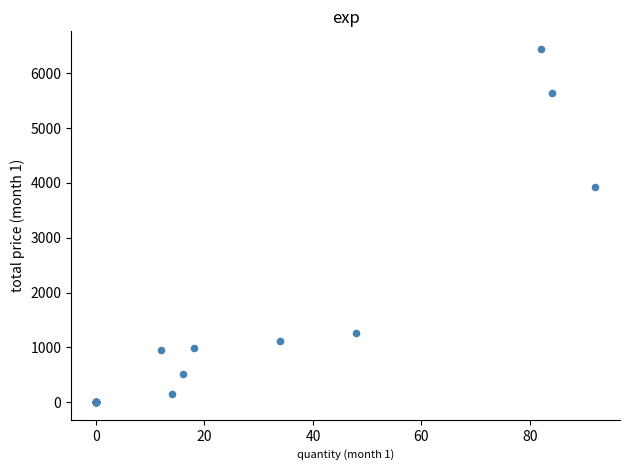

What Y value in the scatter plot is closest to 3221?

3932.4